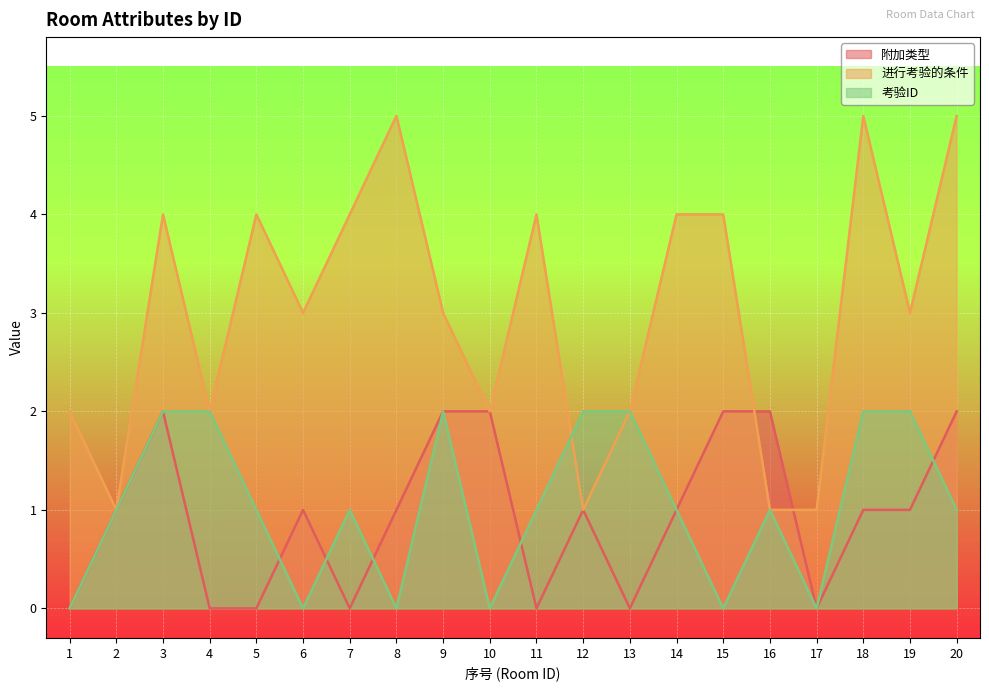

What is the sum of the 考验ID values at 4 and 10?

2